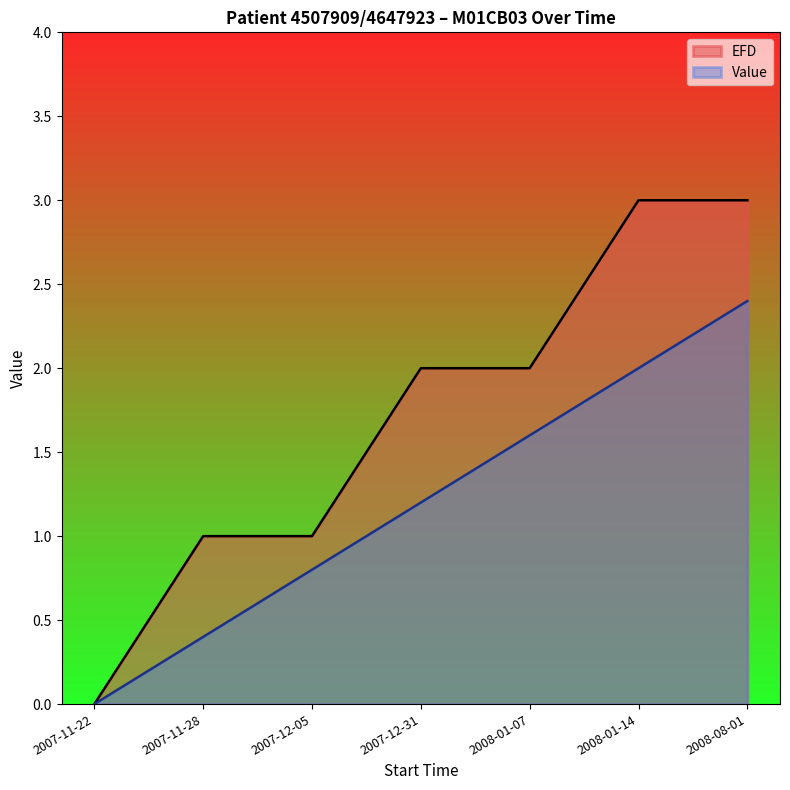

Where does the Value series first go above 1?

2007-12-31